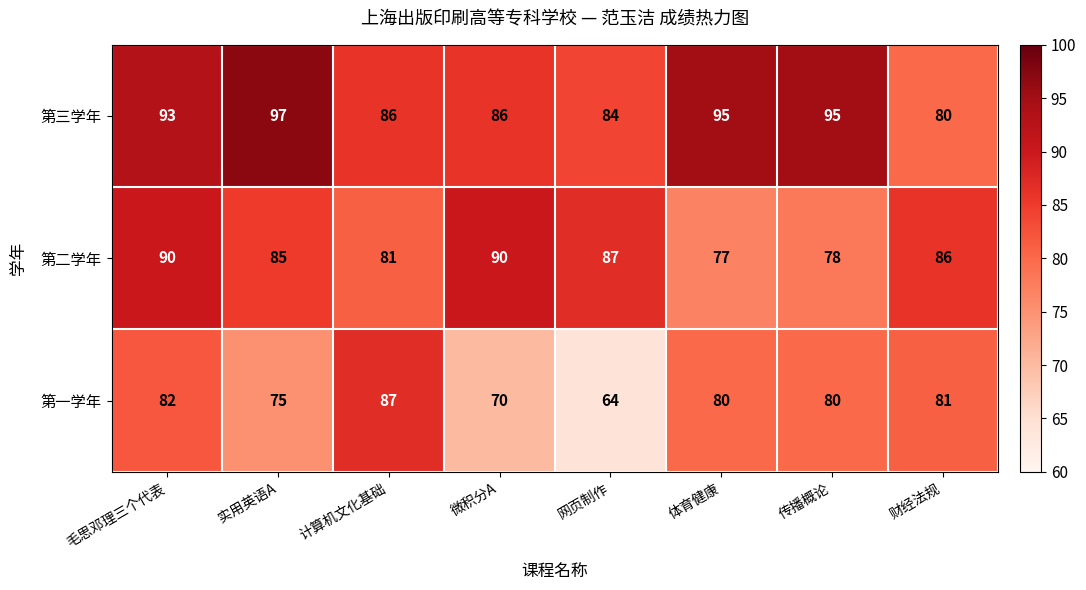

The value of 第三学年 at 传播概论 is 42. True or false?

False